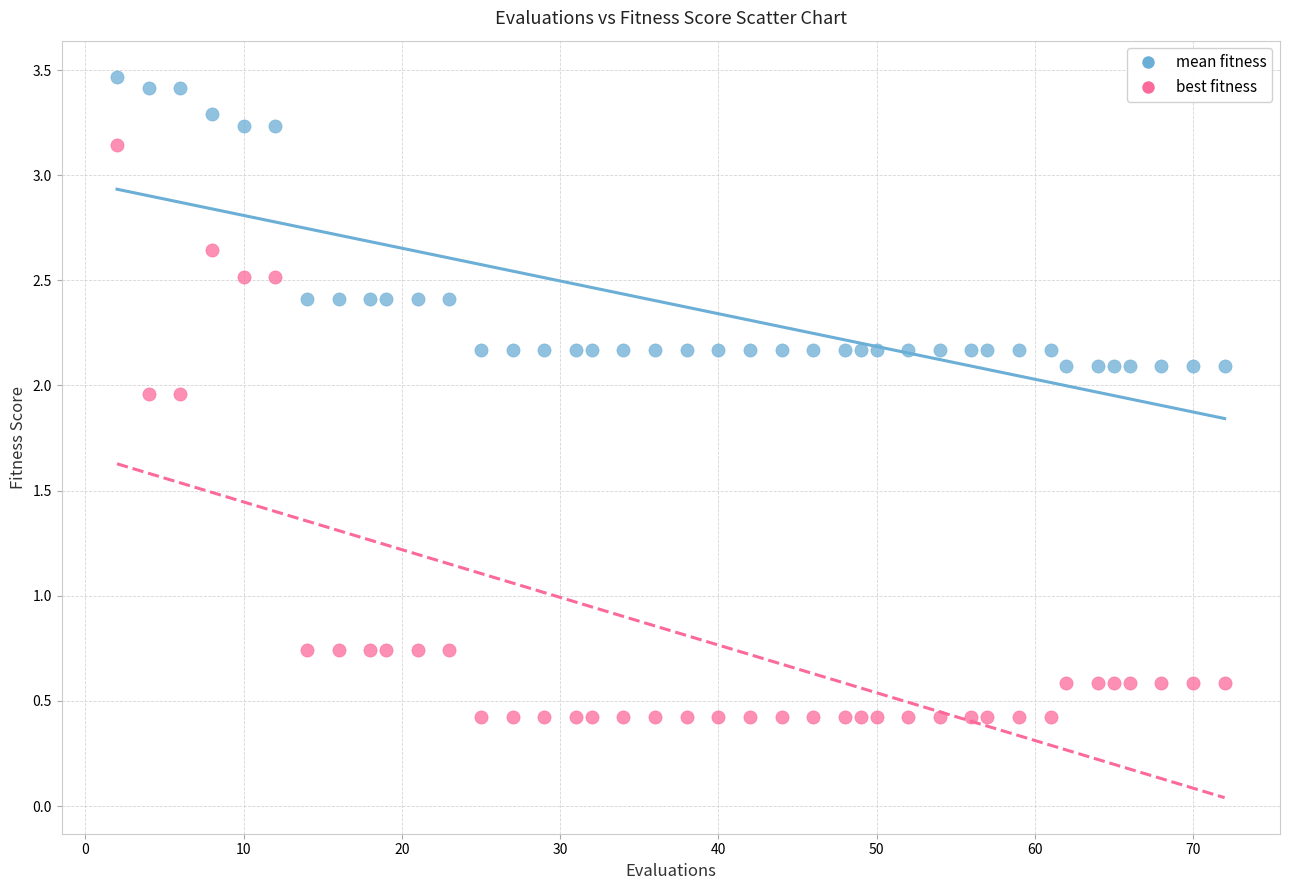

Across all data points, what is the range of Y values (max minus min)?

3.0